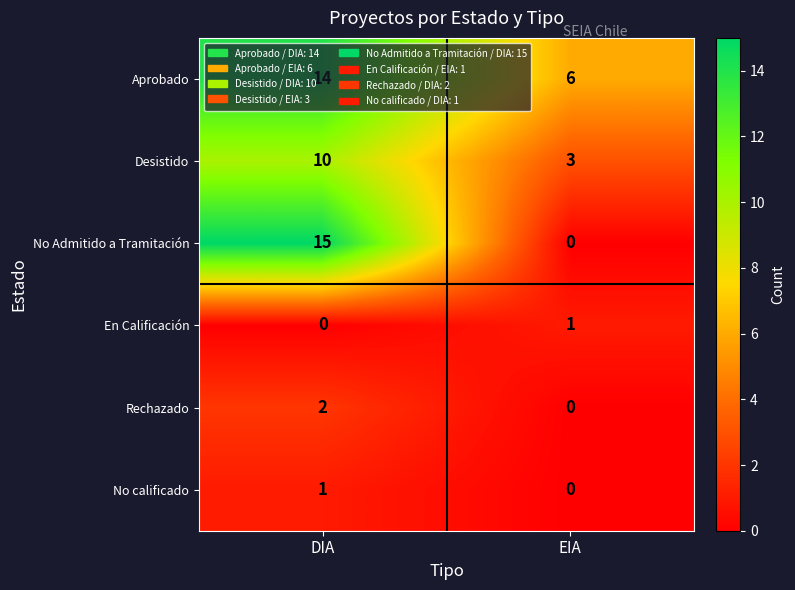

How many data points in No Admitido a Tramitación are less than 15?

1